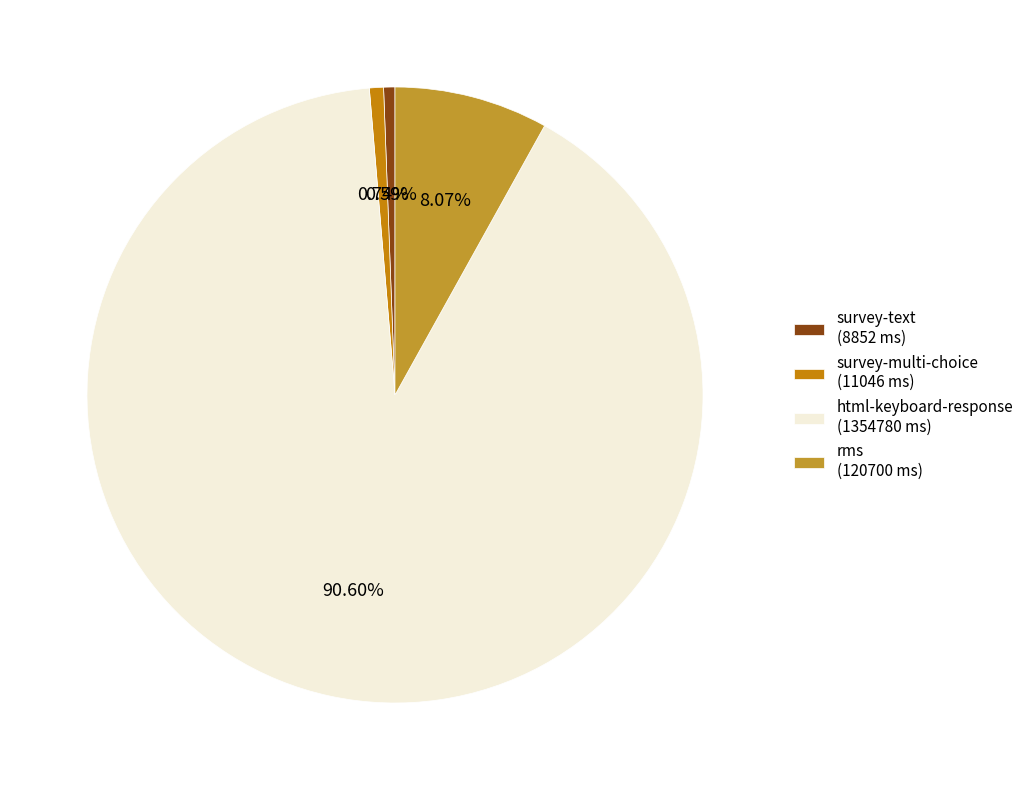

Between survey-text and rms, which is larger?

rms